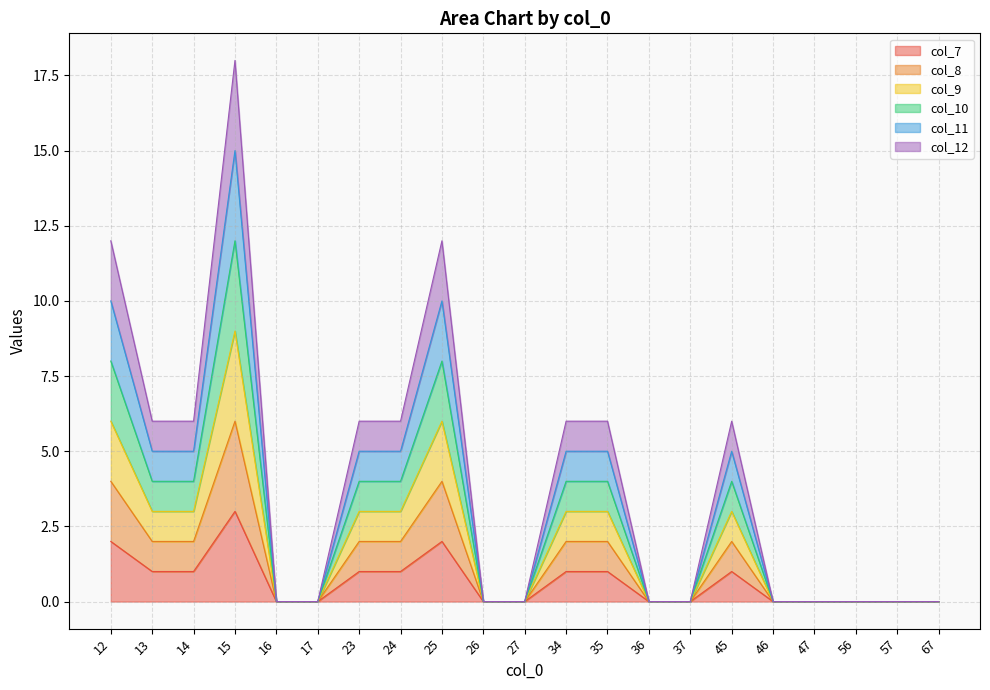

Which series has the widest spread of values?

col_12